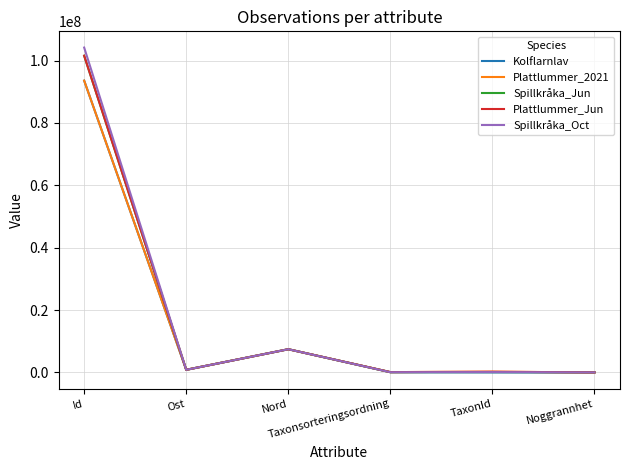

Is it true that Spillkråka_Jun equals 36244356 at Id?

False